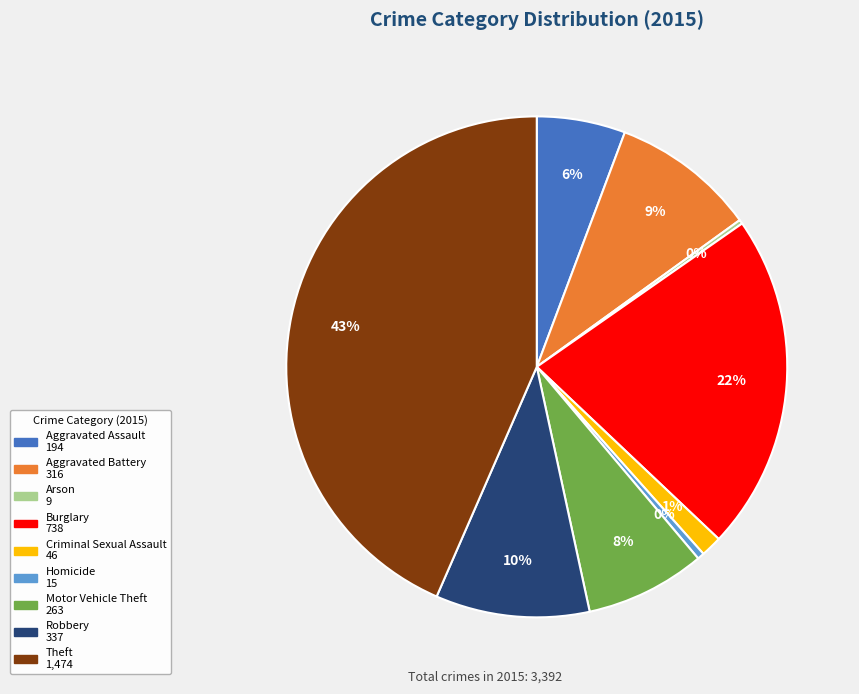

True or false: Aggravated Battery accounts for 9% of the total.

True